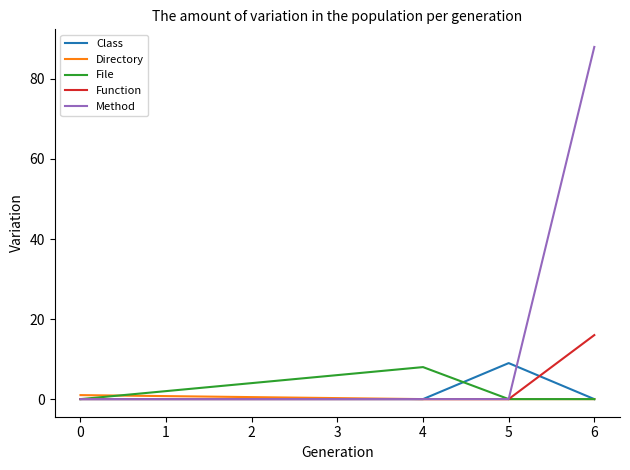

What are all the series names shown in the legend?

Class, Directory, File, Function, Method